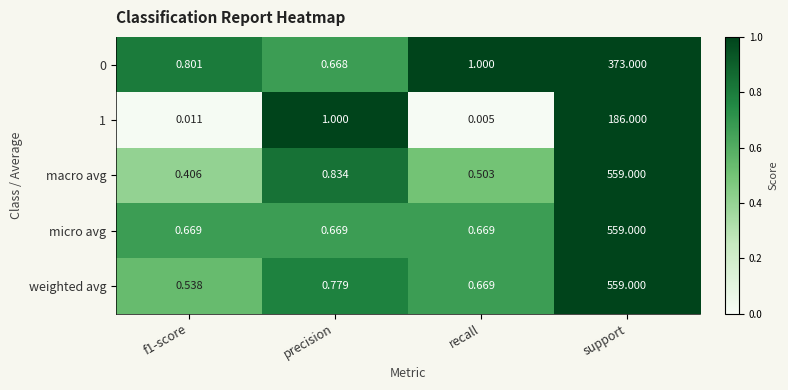

Which series has the widest spread of values?

macro avg